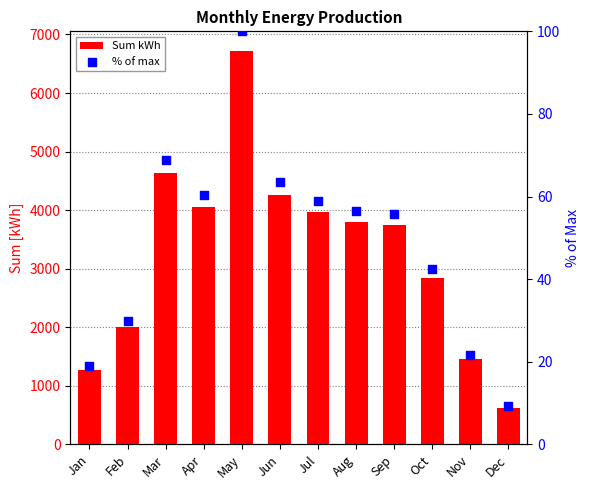

Which series has the largest total across all categories?

Sum kWh